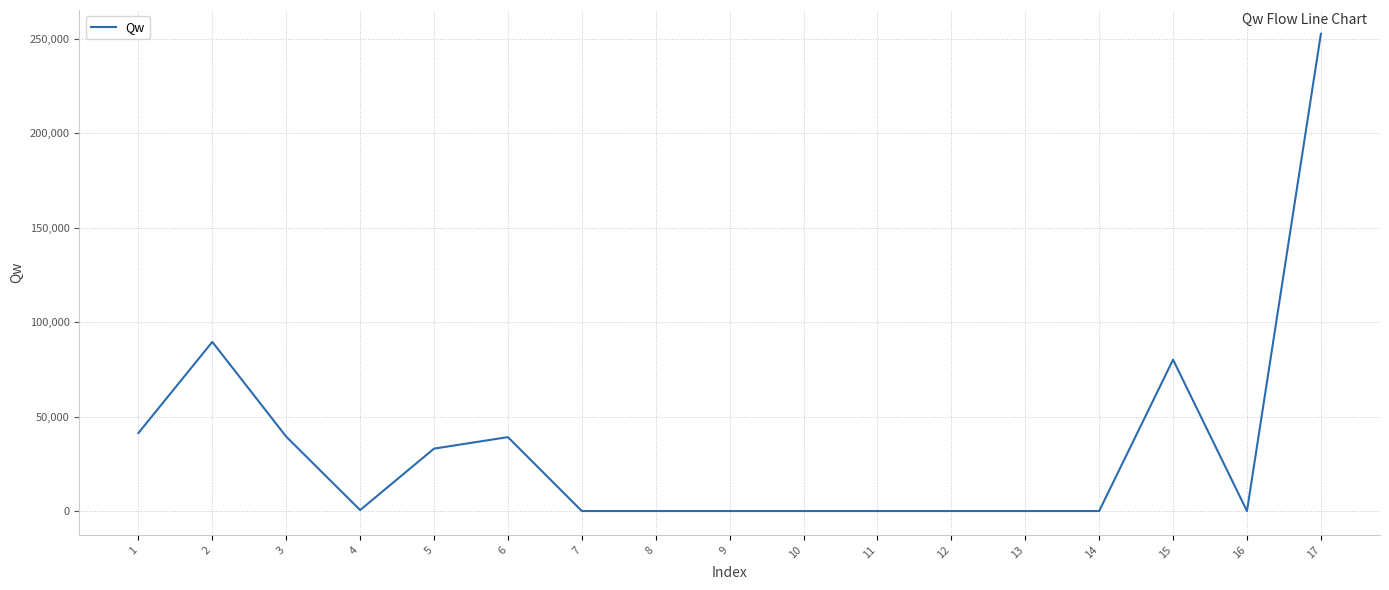

Is it true that the value at 5 is 33046.1?

True